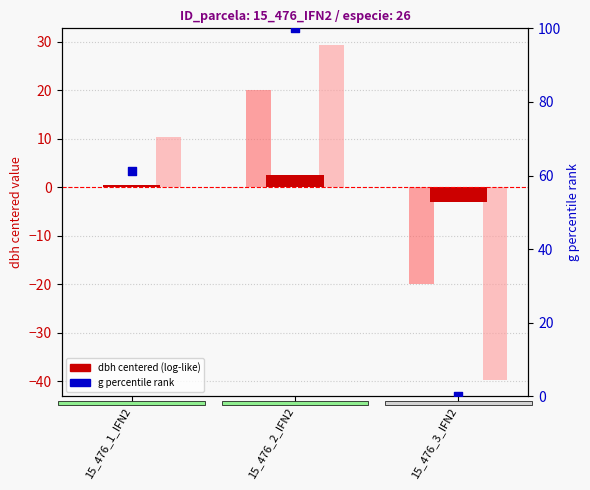

At how many categories does at least one series exceed 57?

2